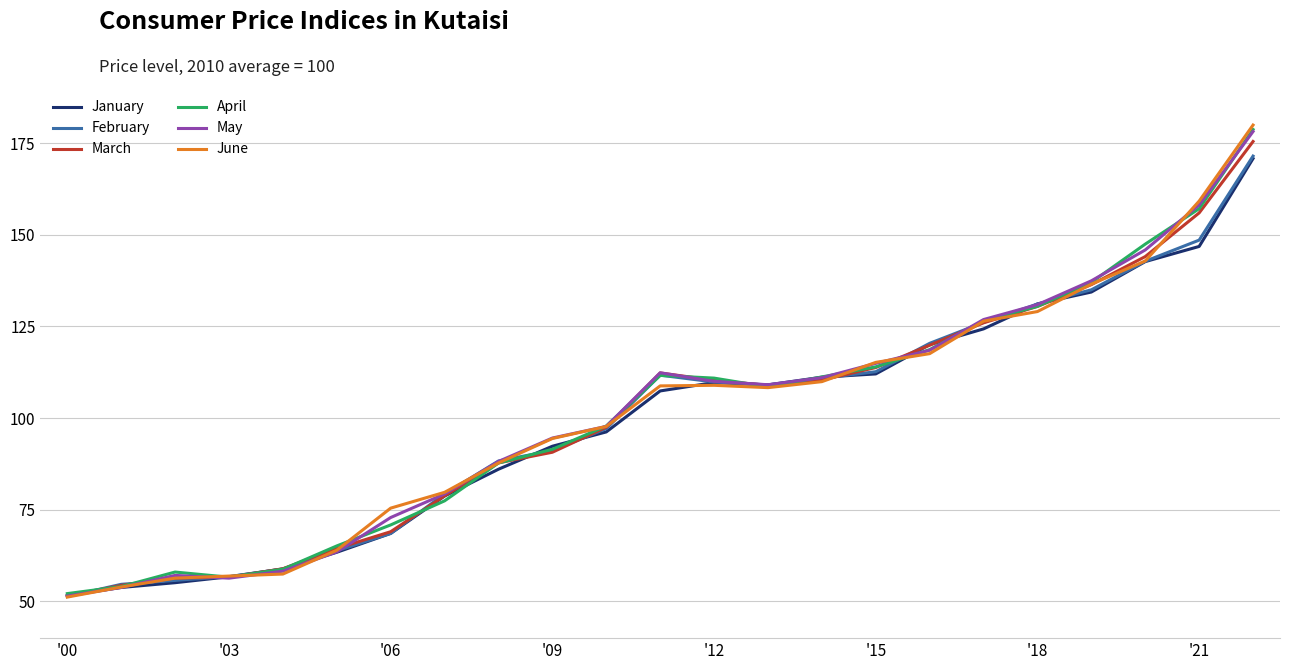

Which series has the largest range (max minus min)?

June